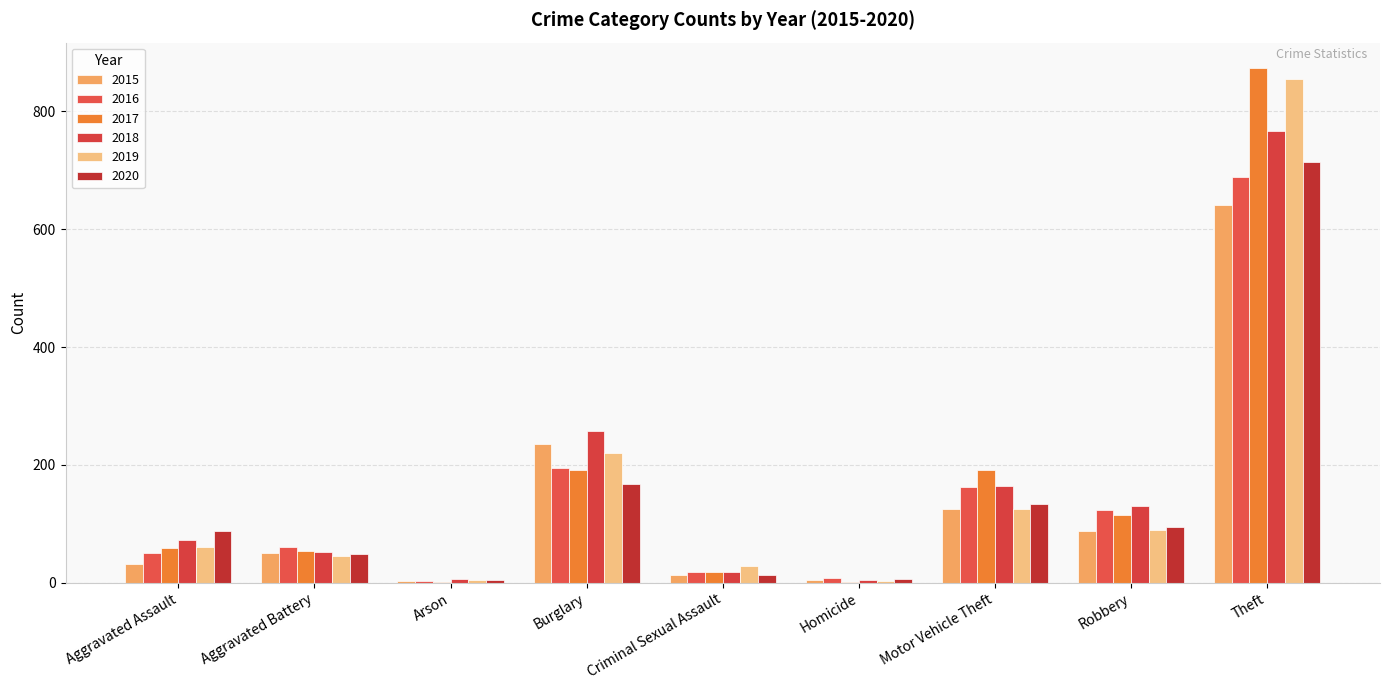

What is the spread (max minus min) of values at Criminal Sexual Assault?

16